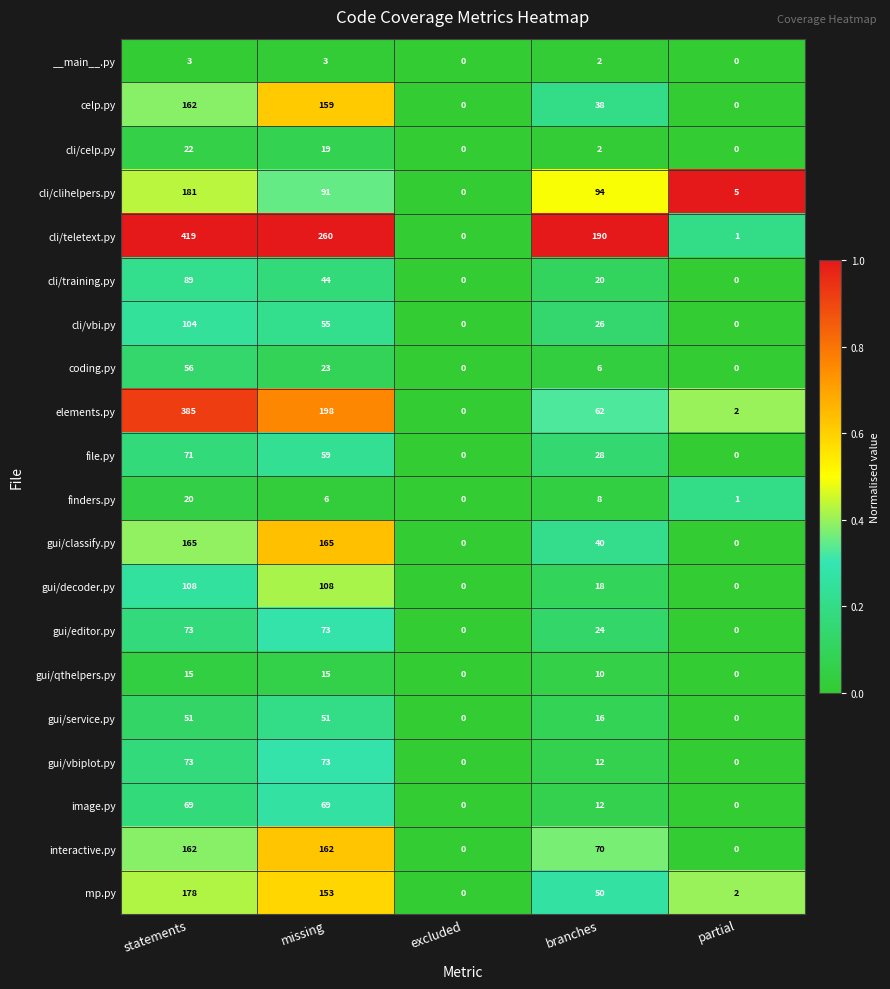

Which series has the largest total across all categories?

cli/teletext.py